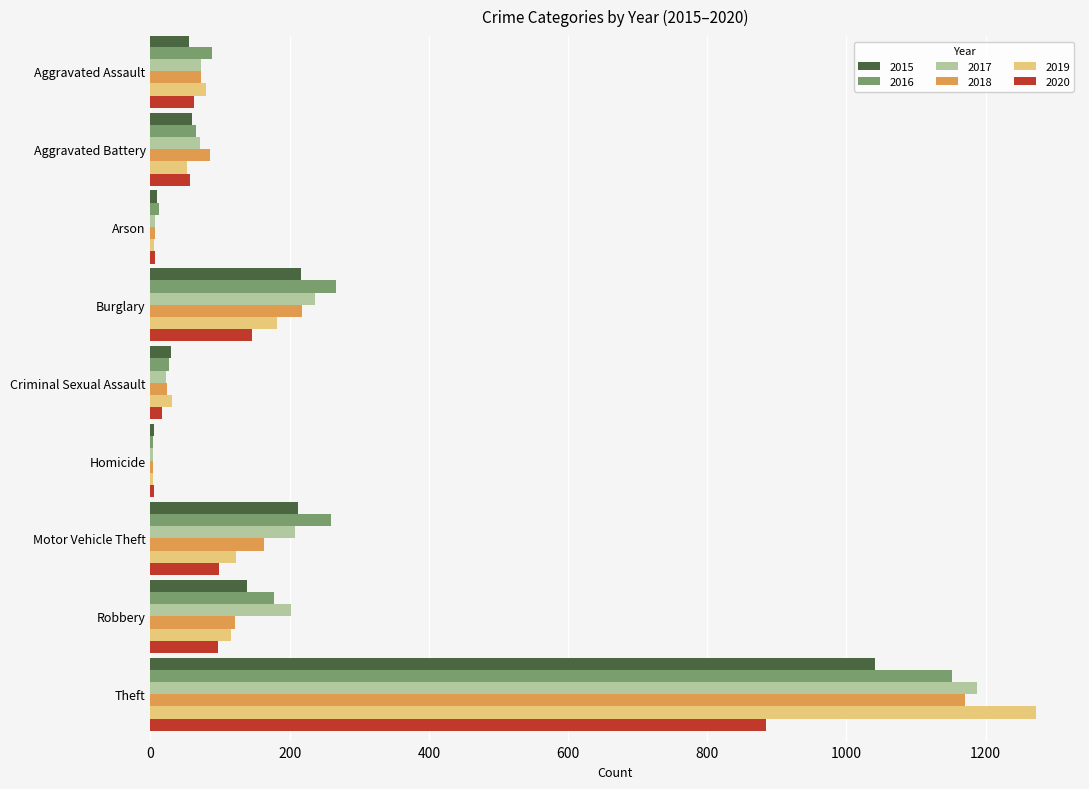

Is the value of 2015 at Homicide greater than the value of 2016 at Aggravated Assault?

No